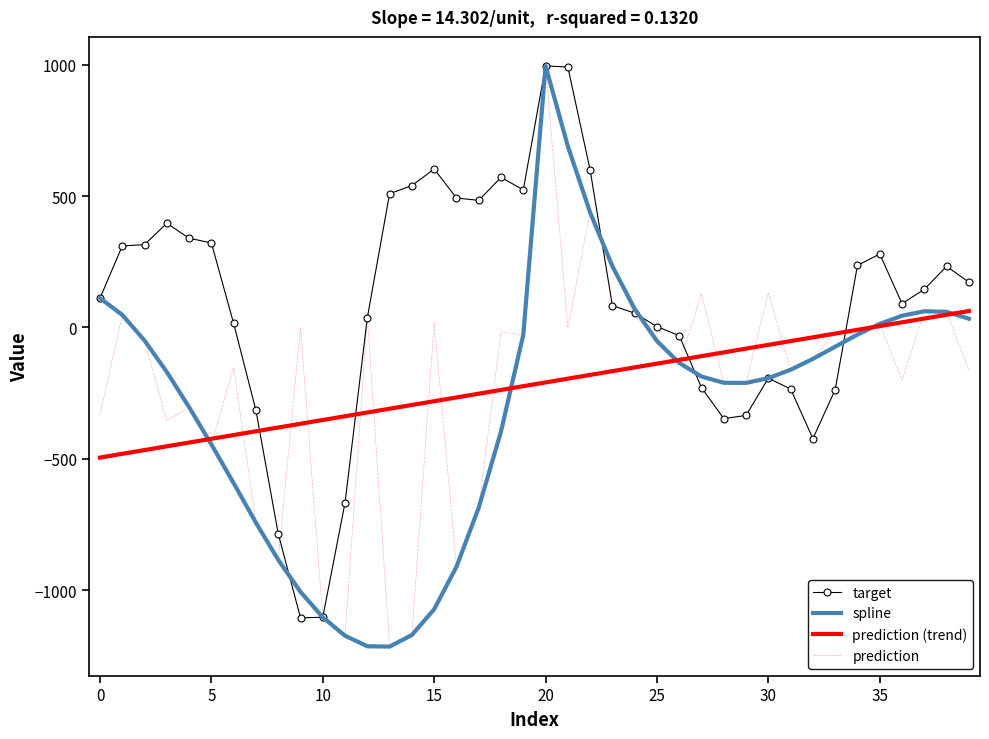

What is the maximum value shown in the chart?

995.6